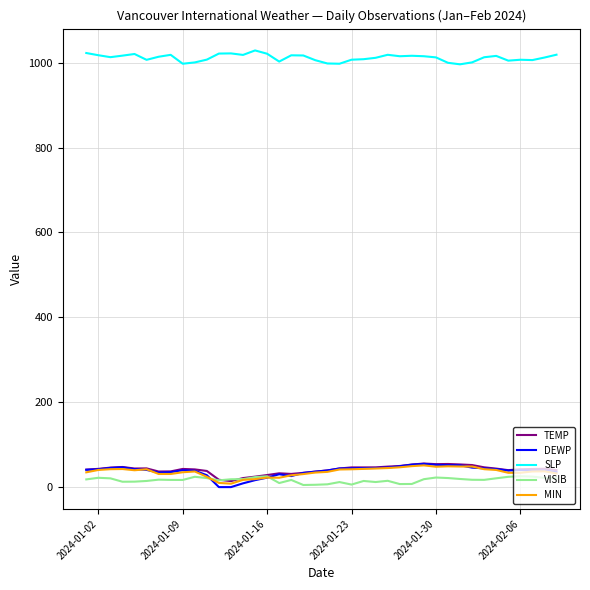

Which series has the largest total across all categories?

SLP